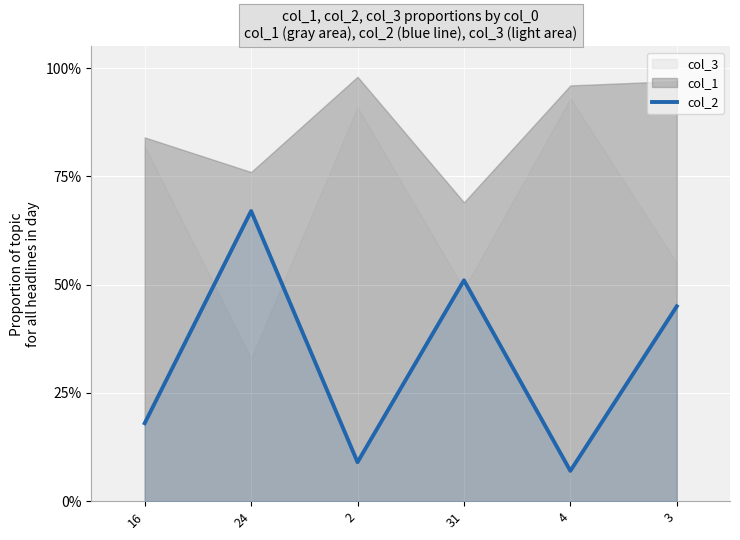

Rank the categories by value from highest to lowest.

24, 31, 3, 16, 2, 4